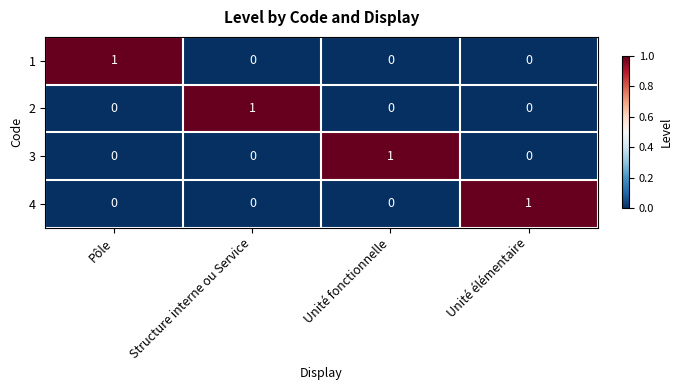

How many 2 values are between 0 and 1?

4